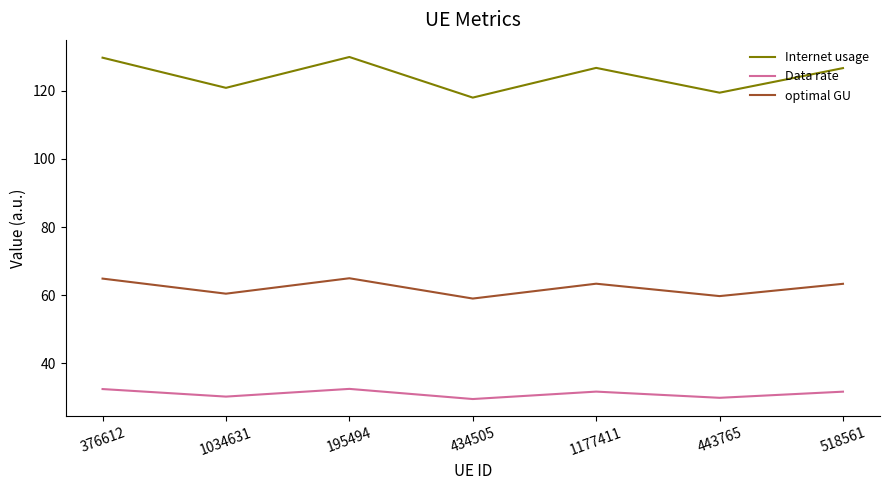

True or false: Data rate has a value of 42.6 at 443765.

False